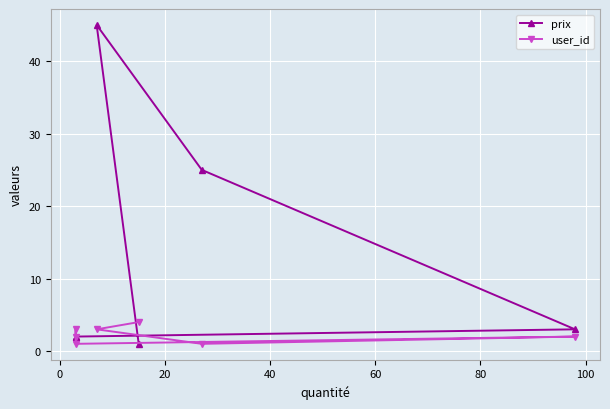

At 40, list the series in order from largest to smallest.

prix, user_id